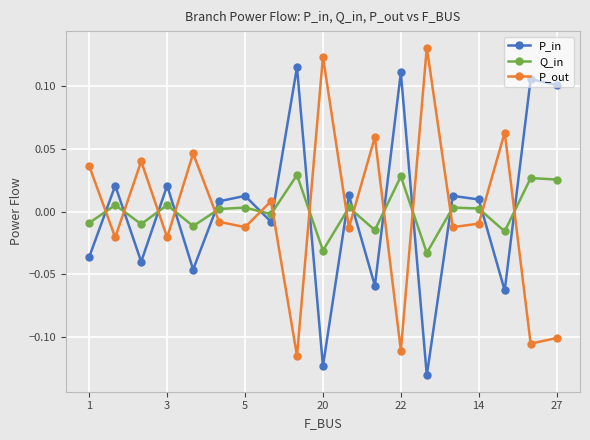

How many interior local valleys does the P_in series have?

7